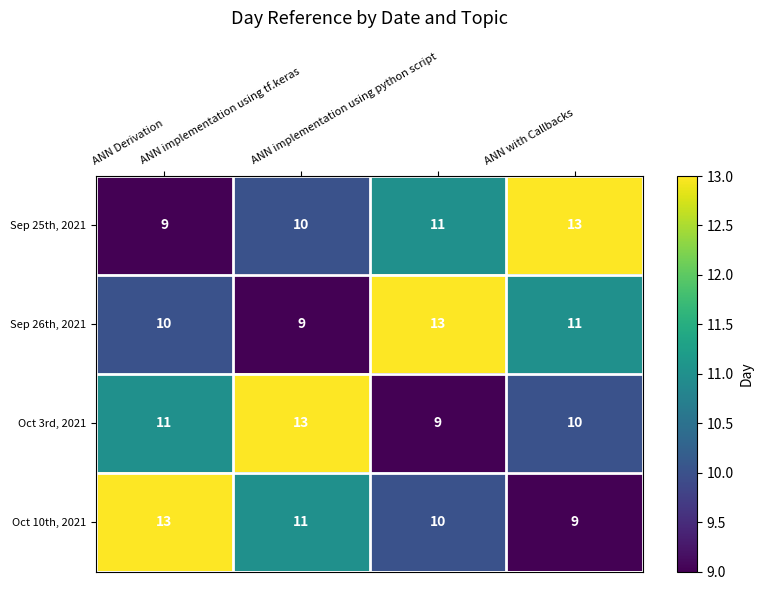

What is the highest value of the Oct 10th, 2021 series?

13